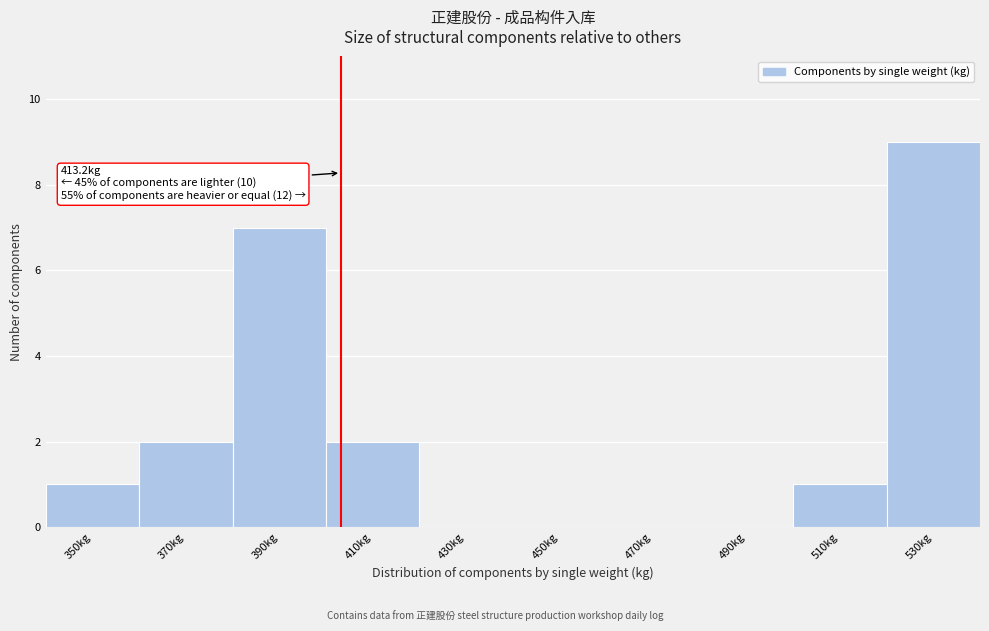

Reading right to left, transcribe all the data shown in this chart.

530kg=9	510kg=1	490kg=0	470kg=0	450kg=0	430kg=0	410kg=2	390kg=7	370kg=2	350kg=1